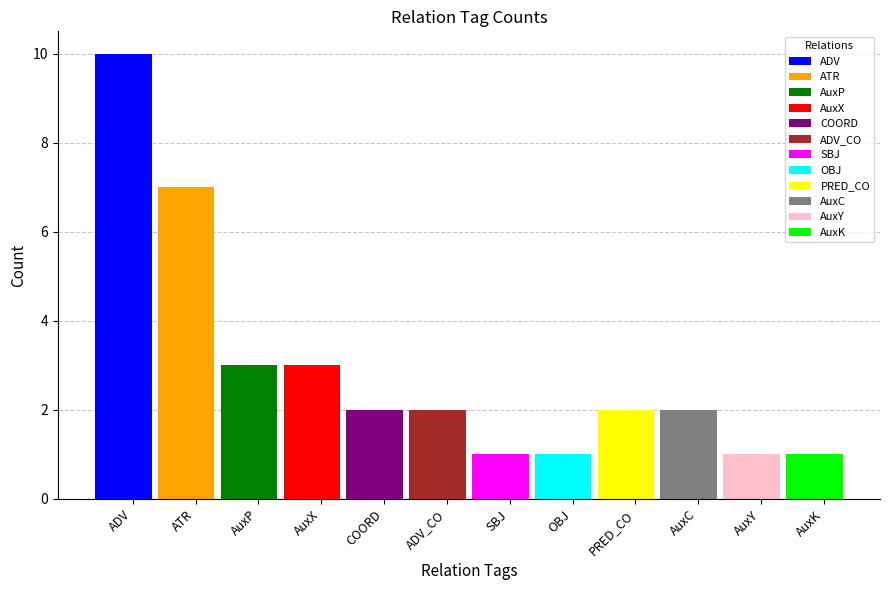

Where does the data first go above 2?

ADV